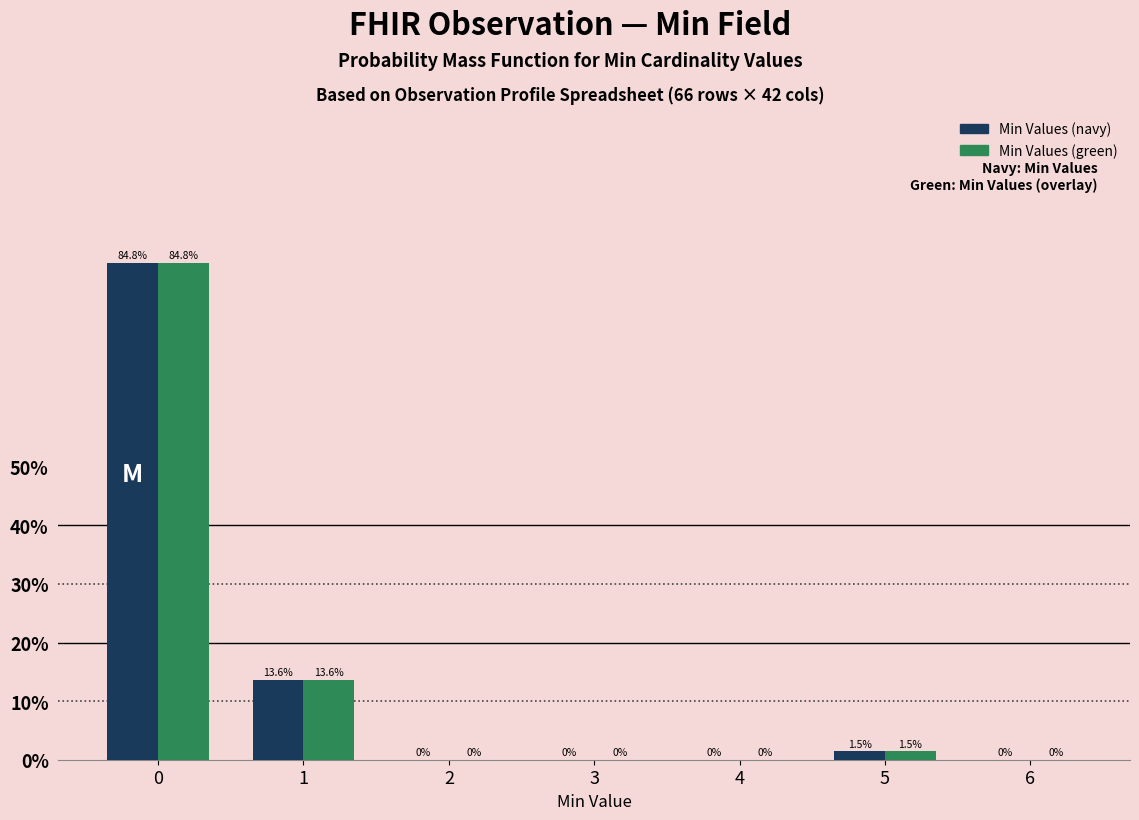

Reading left to right, list all the values displayed in this chart.

Min Values (navy): 0=84.8	1=13.6	2=0.0	3=0.0	4=0.0	5=1.5	6=0.0
Min Values (green): 0=84.8	1=13.6	2=0.0	3=0.0	4=0.0	5=1.5	6=0.0